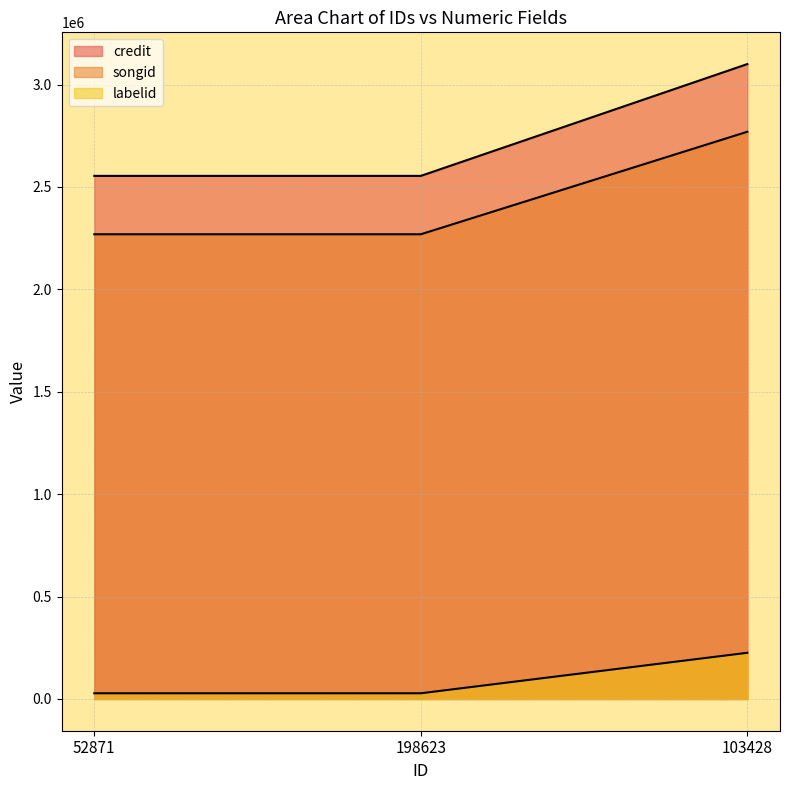

What is the approximate value of songid at 103428, to the nearest 100?

2769600